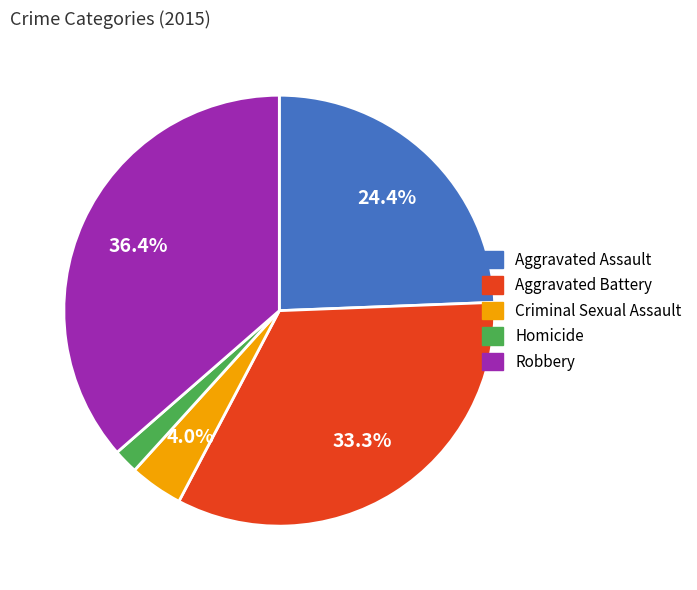

Is Aggravated Battery the majority of the pie?

No